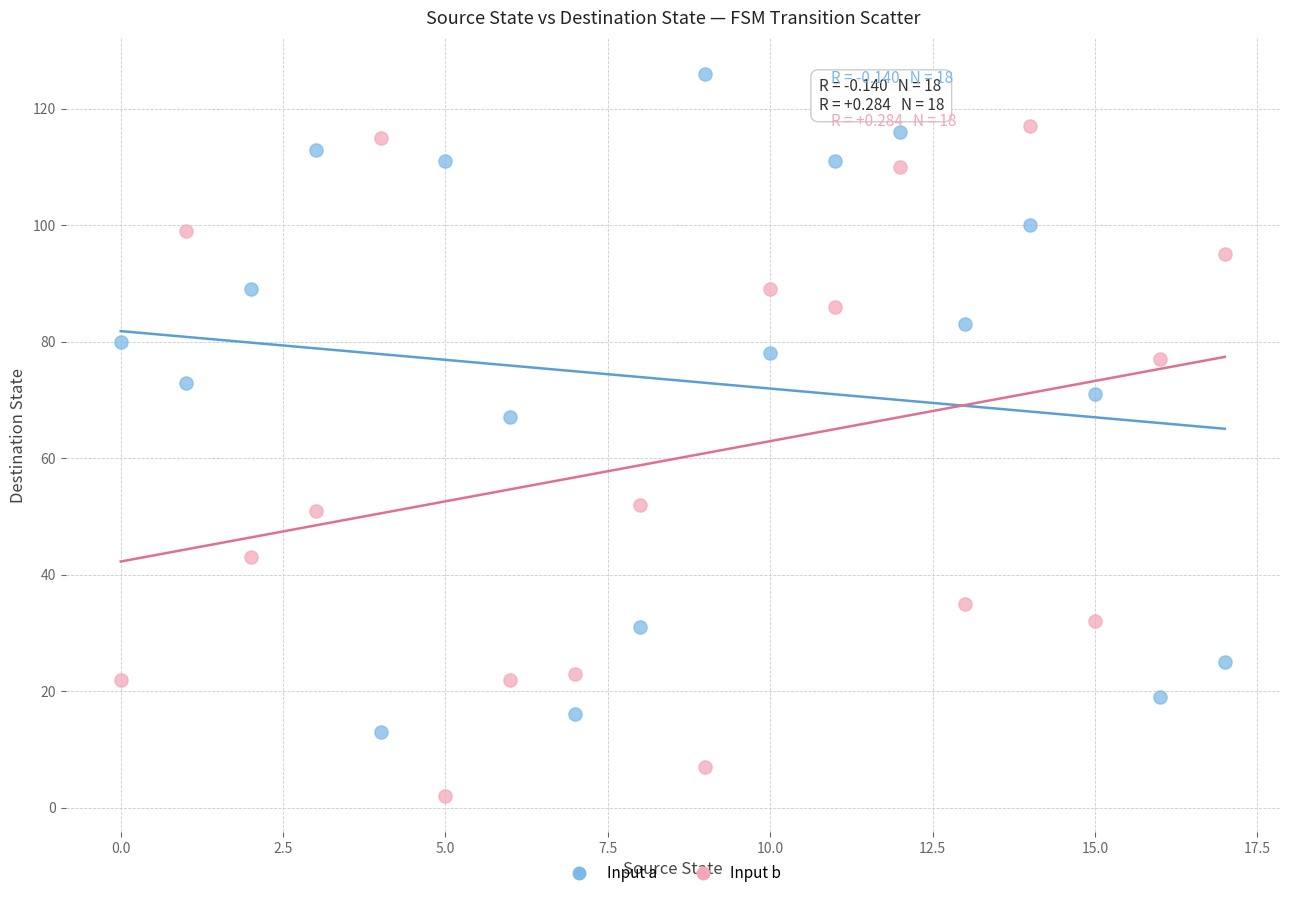

Across all series, what Y value is closest to 64?

67